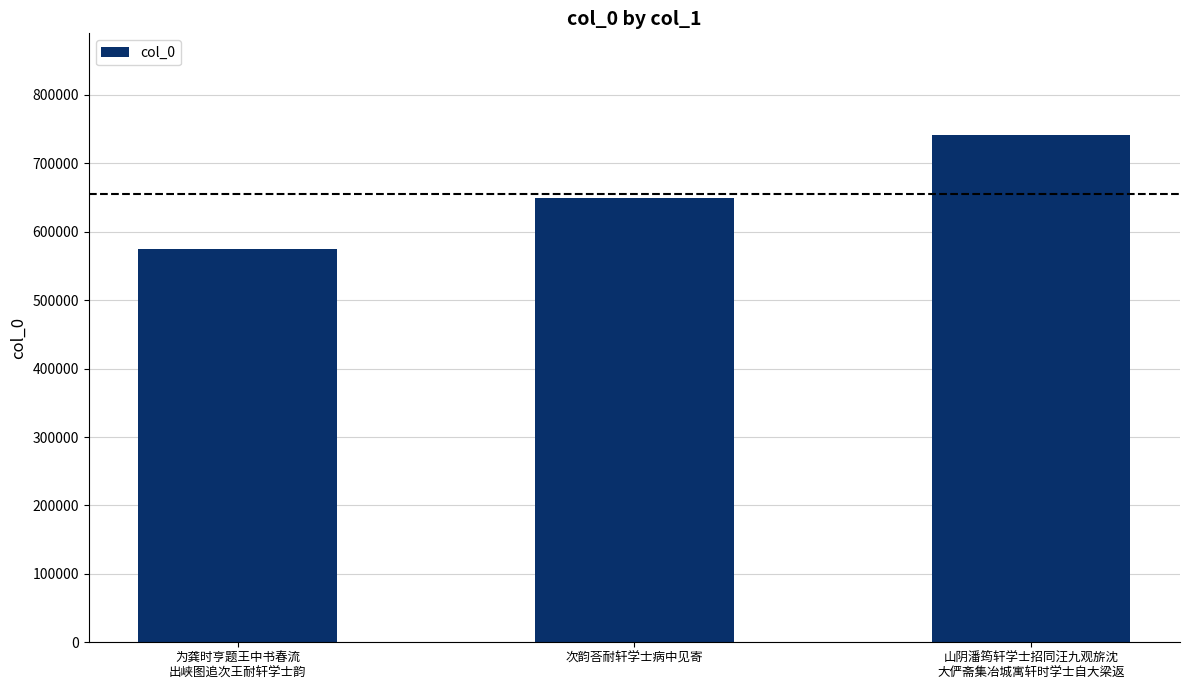

What is the smallest value displayed?

574571